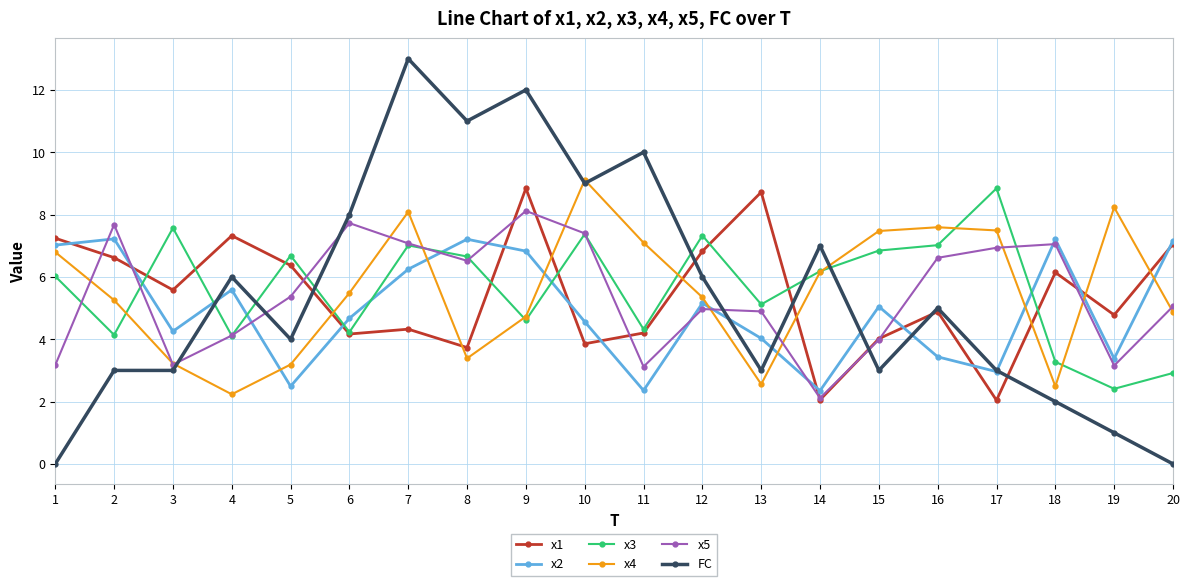

What is the difference between the highest and lowest values at 12?

2.4